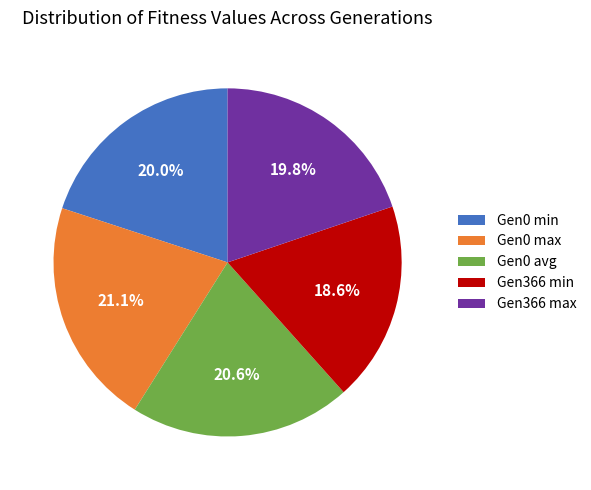

Which has a higher value, Gen0 avg or Gen366 max?

Gen0 avg